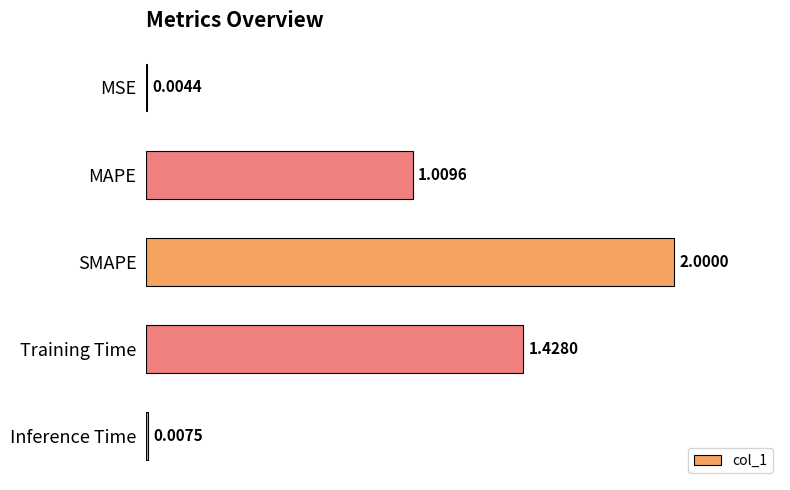

Are the bars horizontal?

Yes